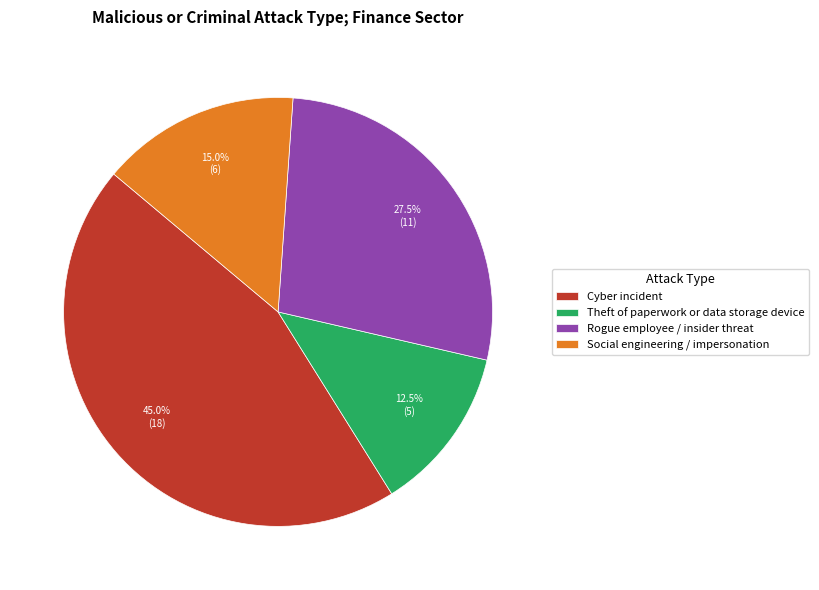

What is the ratio of the value at Rogue employee / insider threat to the value at Cyber incident?

0.6